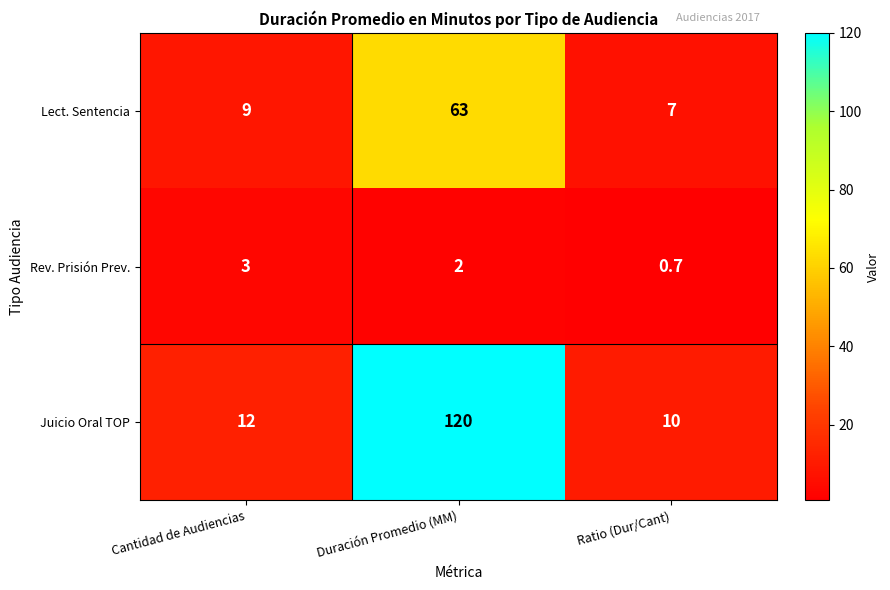

Which category has the lowest value across all series?

Ratio (Dur/Cant)